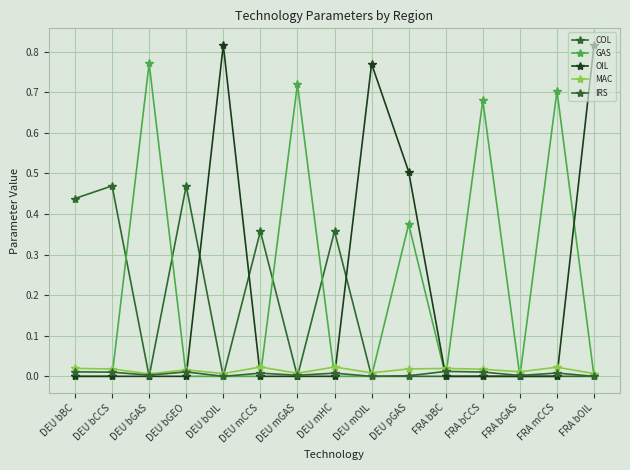

Is it true that MAC equals 0.0 at DEU bOIL?

False